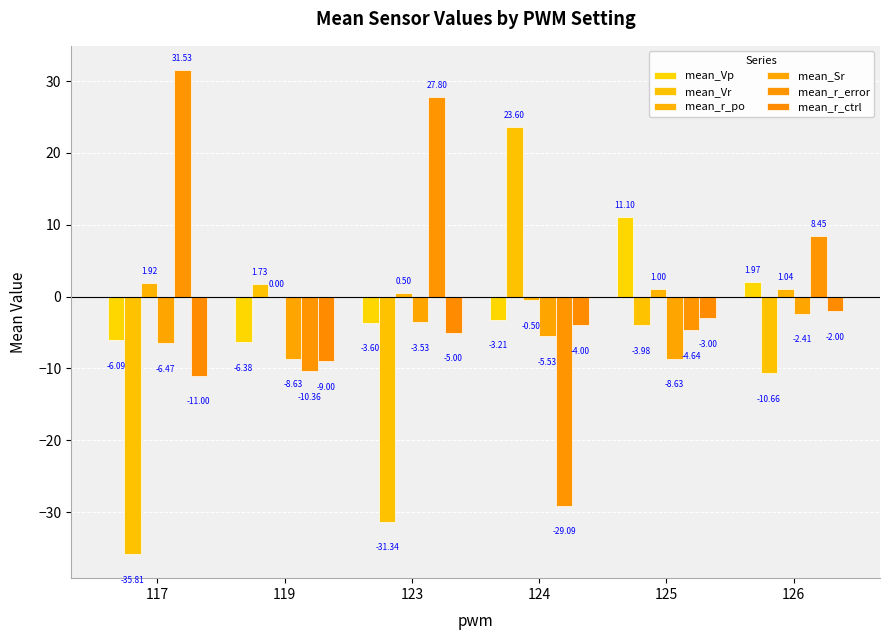

At 124, list the series in order from largest to smallest.

mean_Vr, mean_r_po, mean_Vp, mean_r_ctrl, mean_Sr, mean_r_error